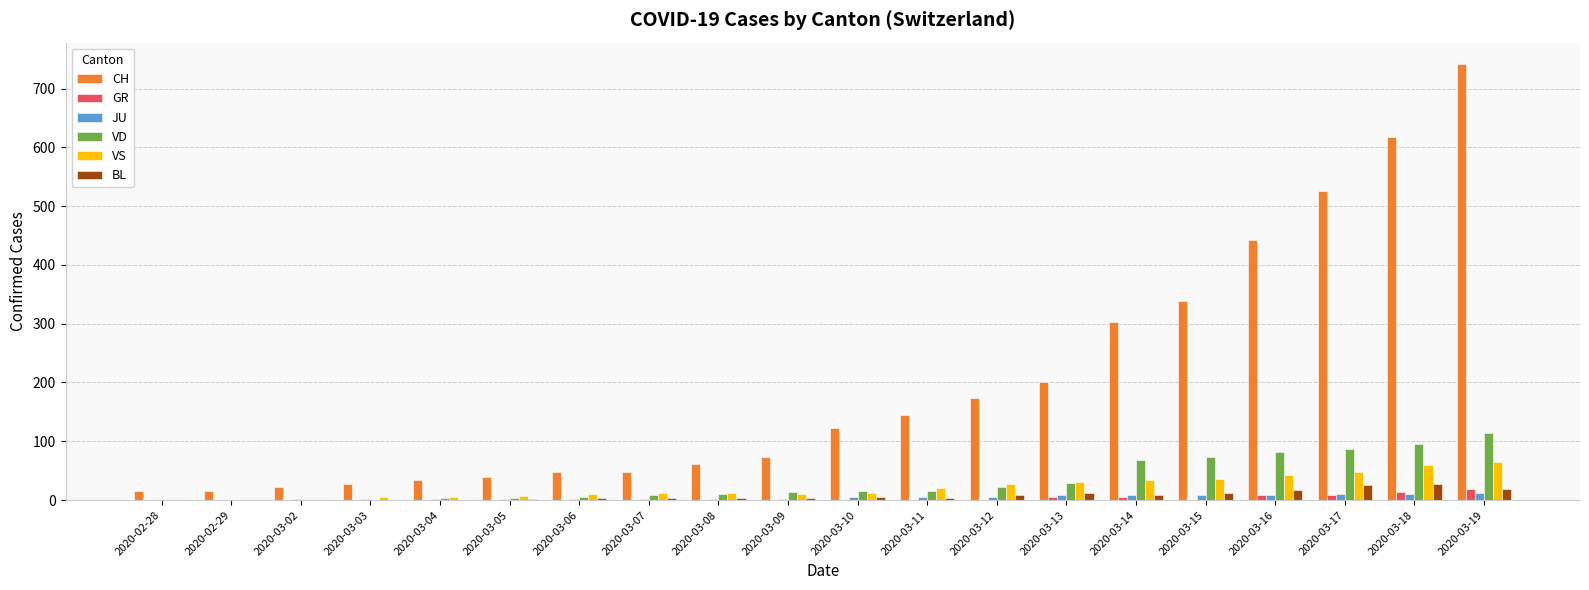

The value of VS at 2020-03-19 is 64. True or false?

True